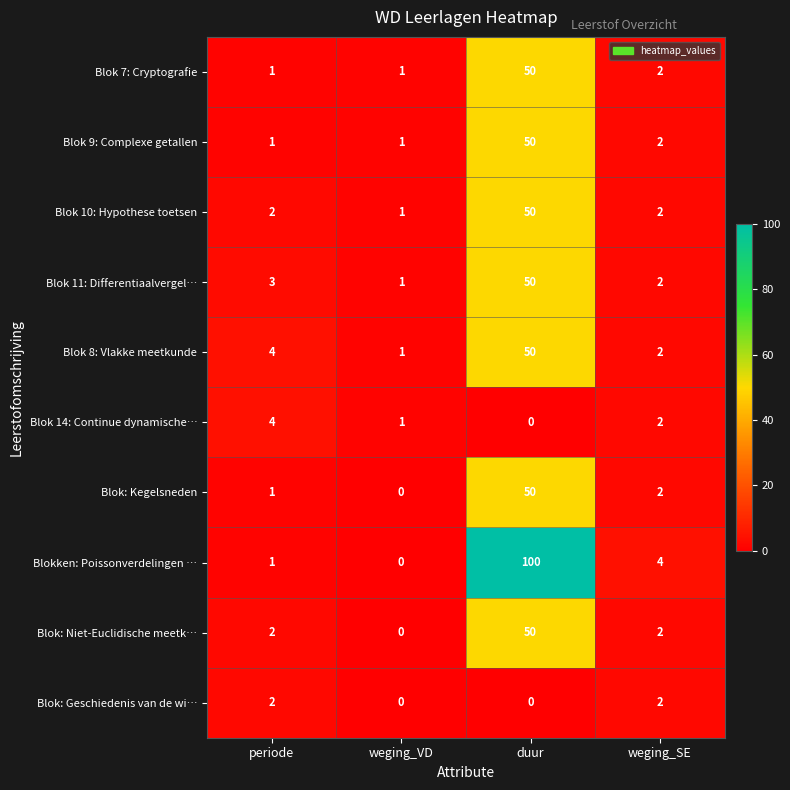

The value of Blok 10: Hypothese toetsen at weging_SE is 1. True or false?

False